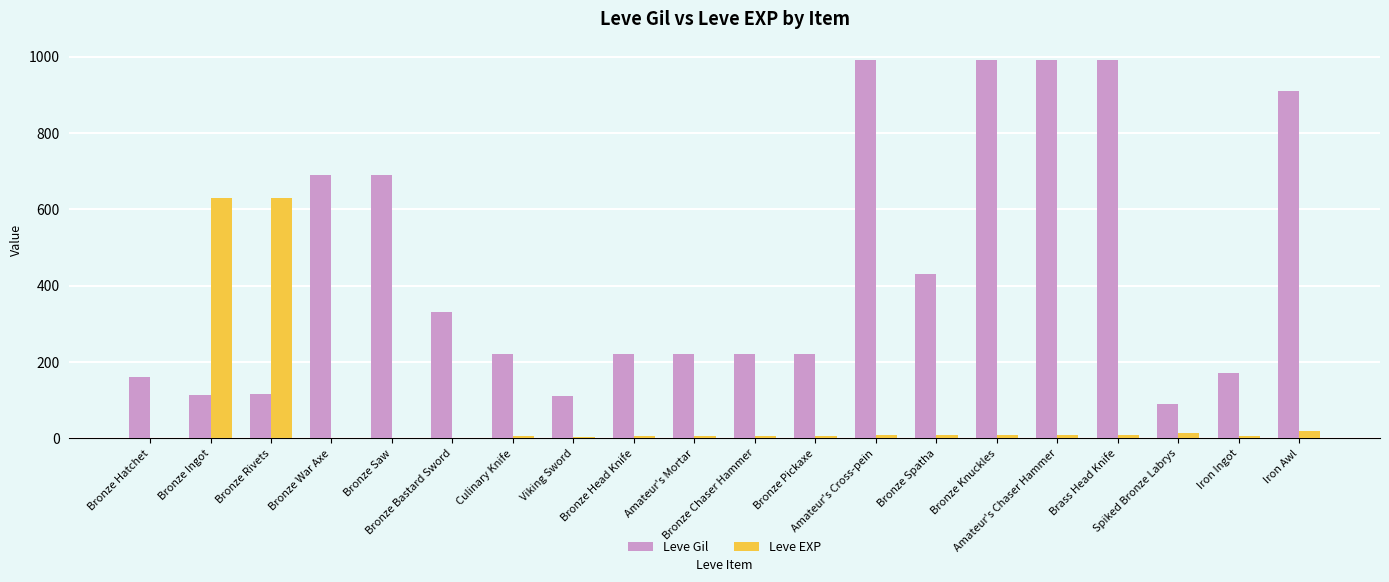

Read the Leve EXP value at Iron Awl, to the nearest 10.

20